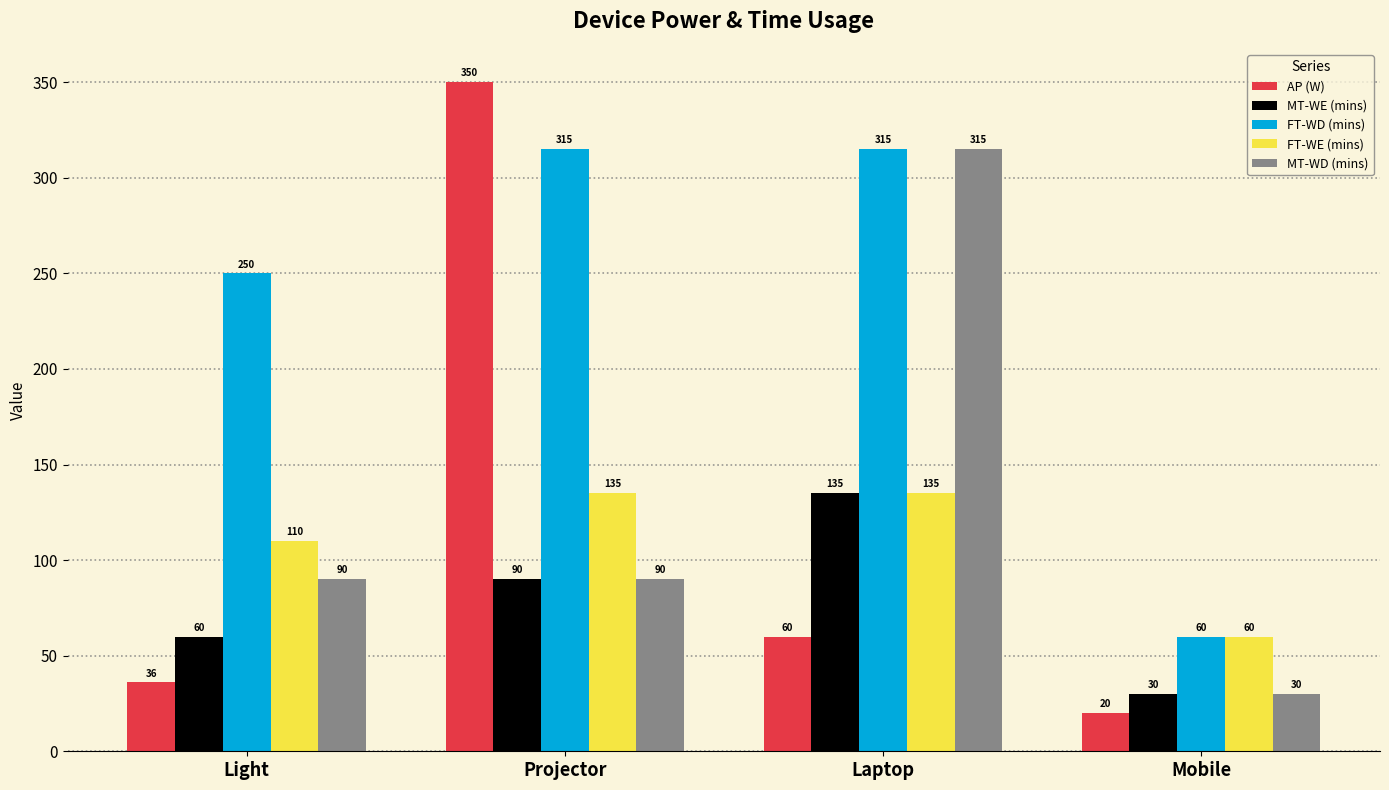

What is the total value across all series at Light?

546